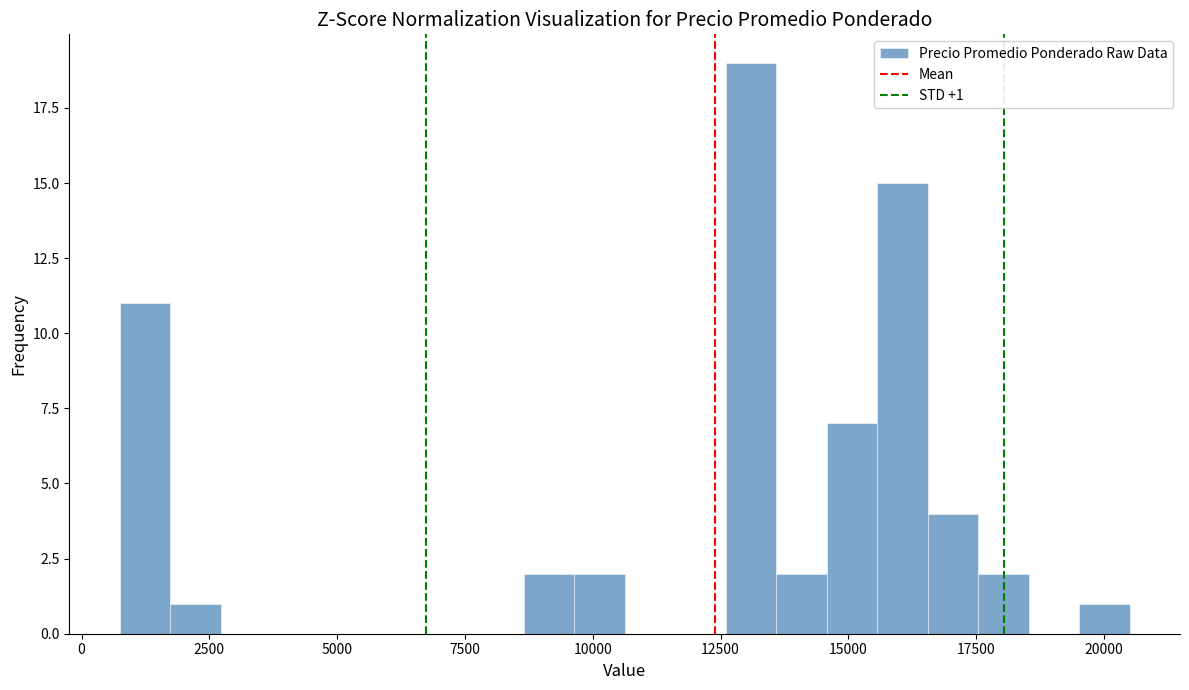

Read against the x-axis, roughly where is the centre of the tallest bar?

13000